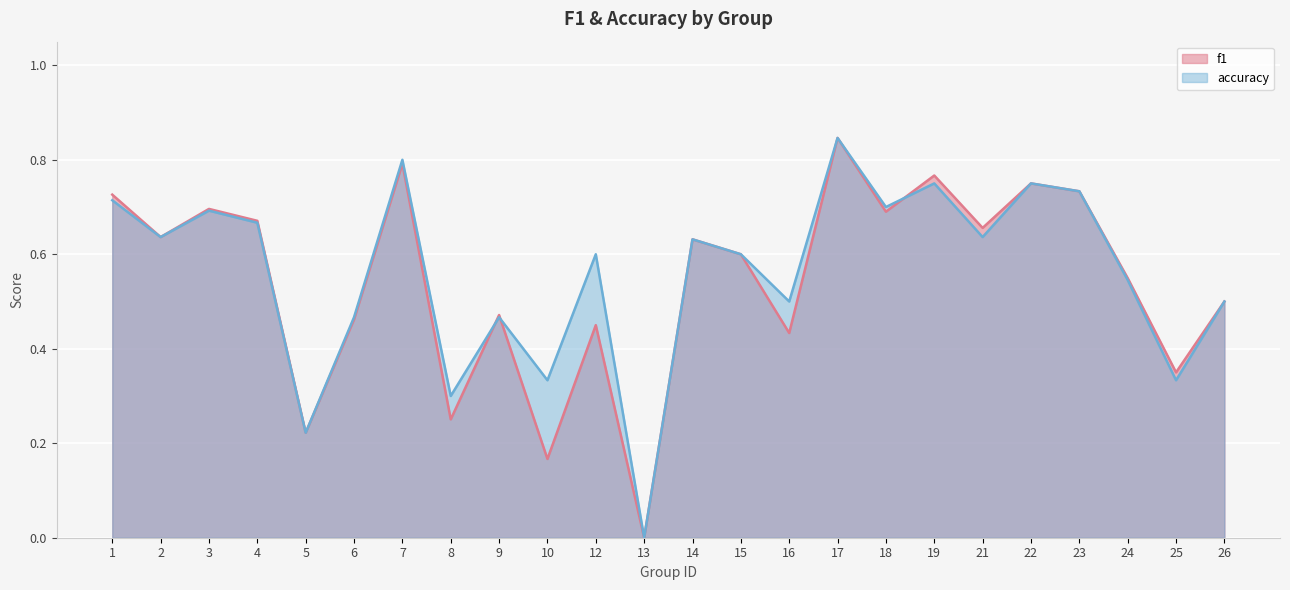

Which series changed the most between 3 and 21?

accuracy